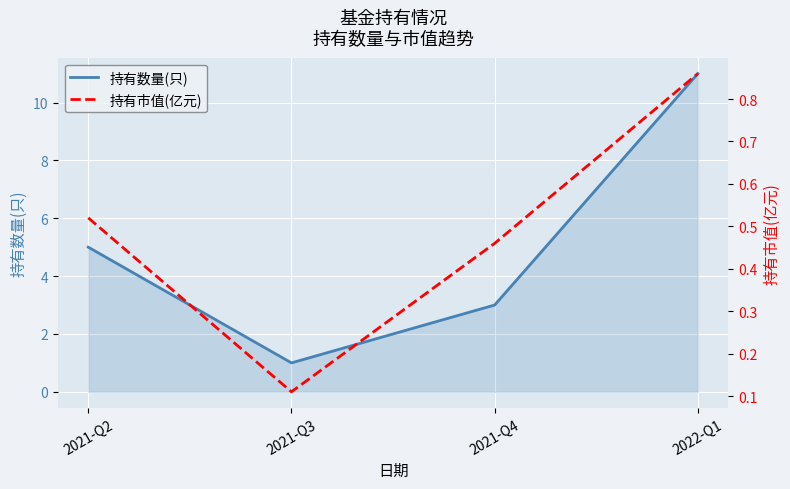

Rank the series by their average value, from highest to lowest.

持有数量(只), 持有市值(亿元)